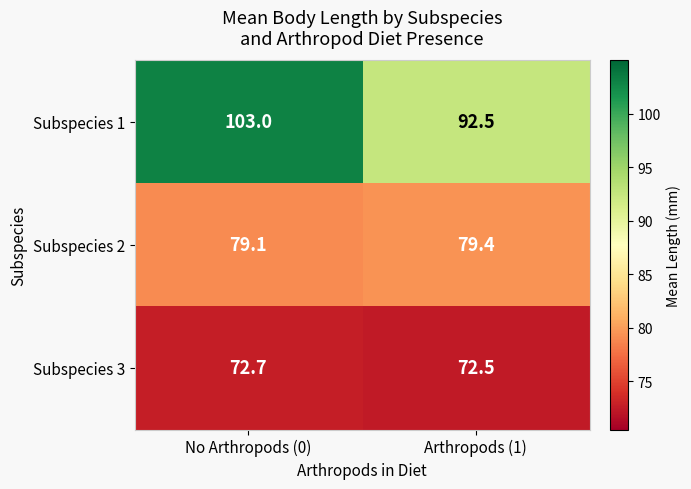

What is the difference between the maximum and minimum values in the Subspecies 1 series?

10.5